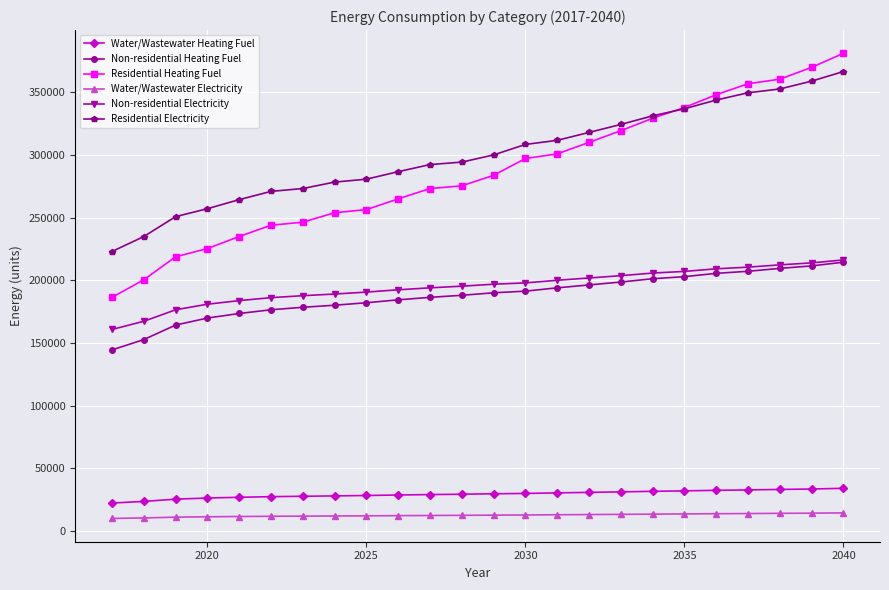

What is the difference between the second highest and second lowest values in the Water/Wastewater Electricity series?

3797.0